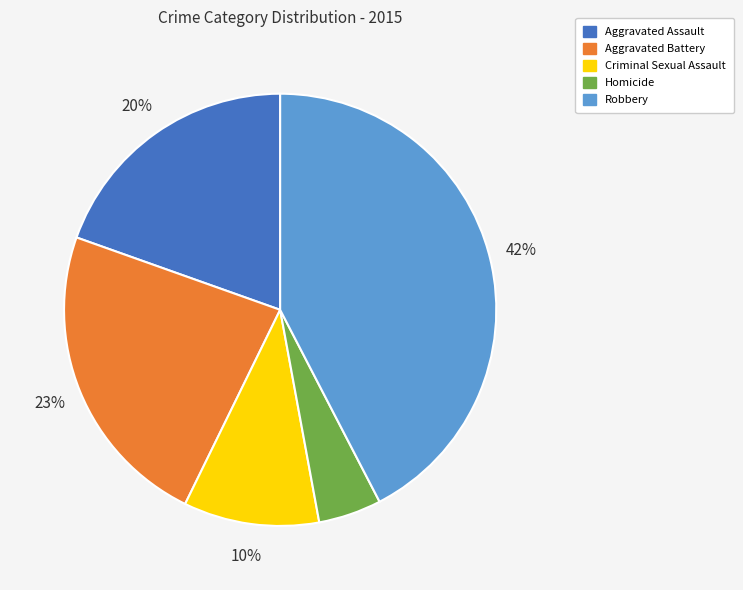

True or false: Aggravated Battery accounts for 23% of the total.

True